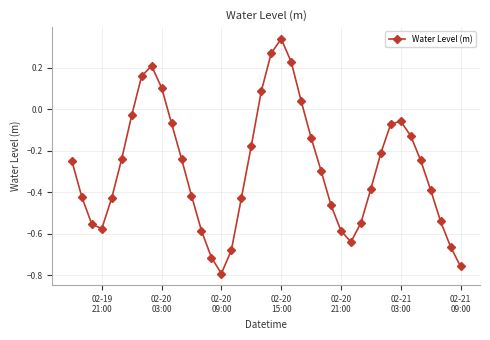

True or false: the data has more than 2 interior local peaks.

True